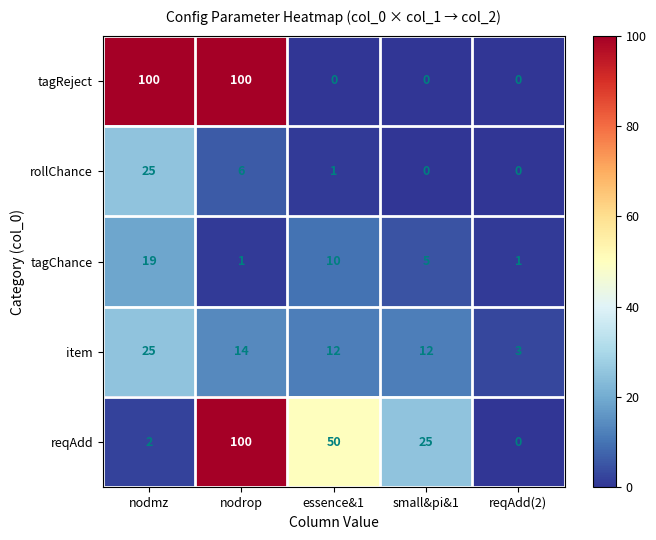

Count the number of categories in the chart.

5